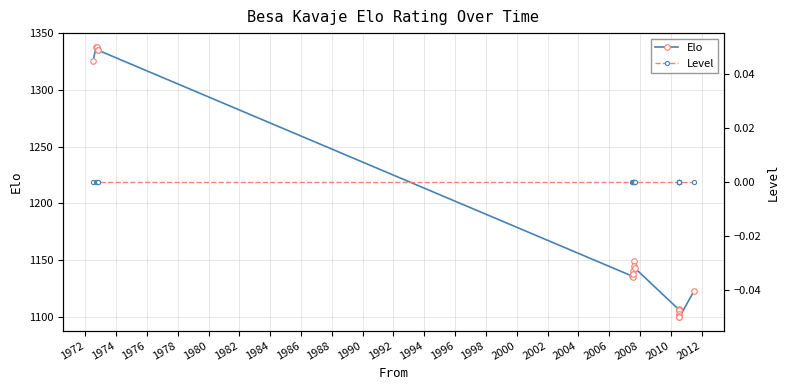

What is the lowest value of the Elo series?

1099.7